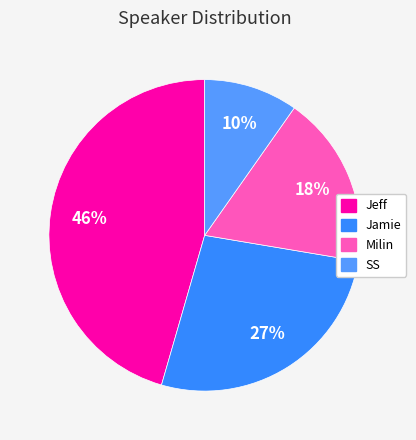

Combined, what portion of the pie is SS and Milin?

27.6%